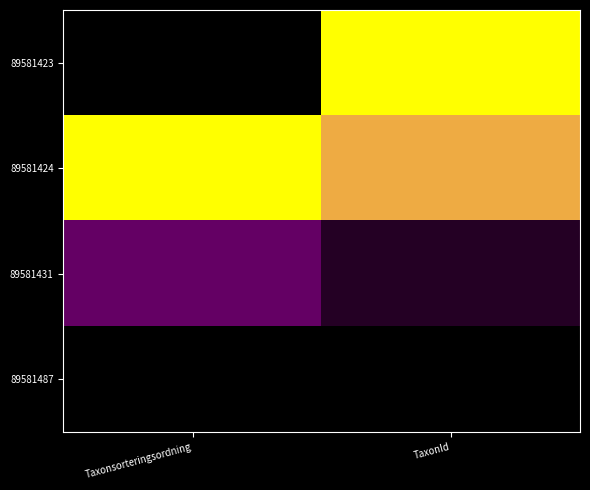

Reading left to right, extract all data points from this chart.

89581423: Taxonsorteringsordning=0.0	TaxonId=1.0
89581424: Taxonsorteringsordning=1.0	TaxonId=0.8
89581431: Taxonsorteringsordning=0.2	TaxonId=0.1
89581487: Taxonsorteringsordning=0.0	TaxonId=0.0